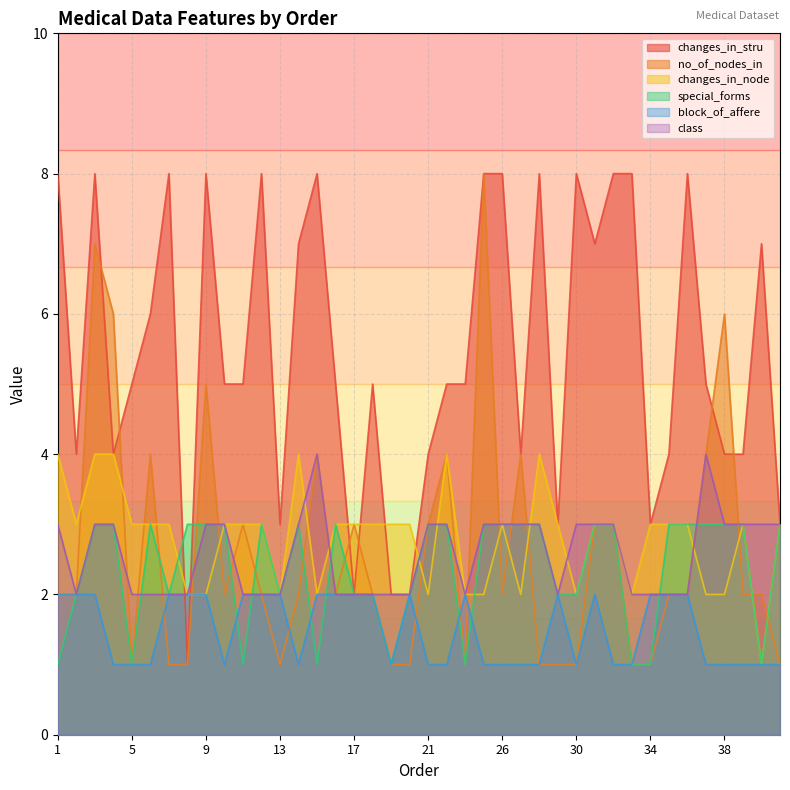

True or false: class has a value of 1 at 26.

False